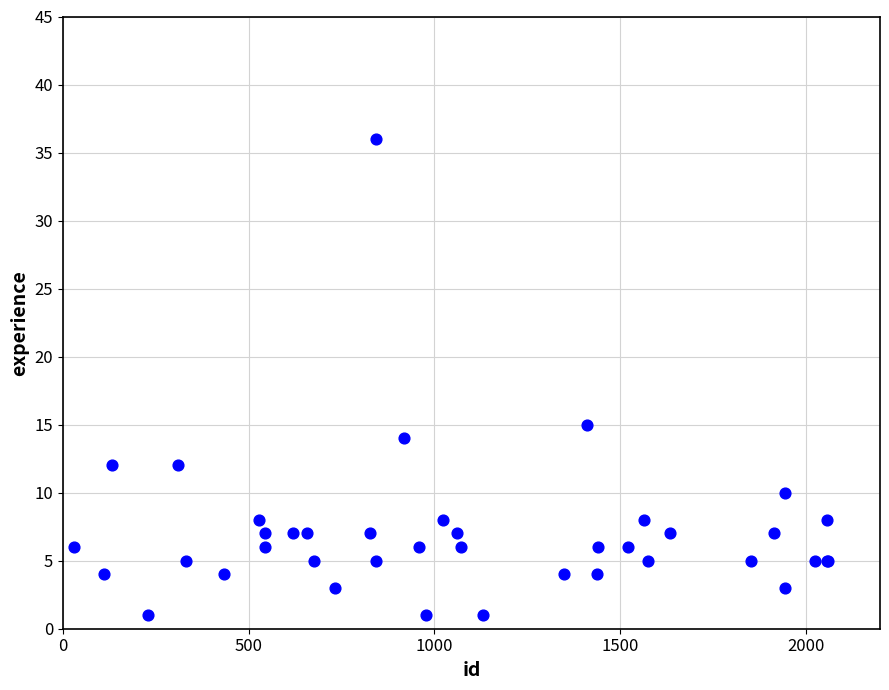

What Y value in the scatter plot is closest to 18?

15